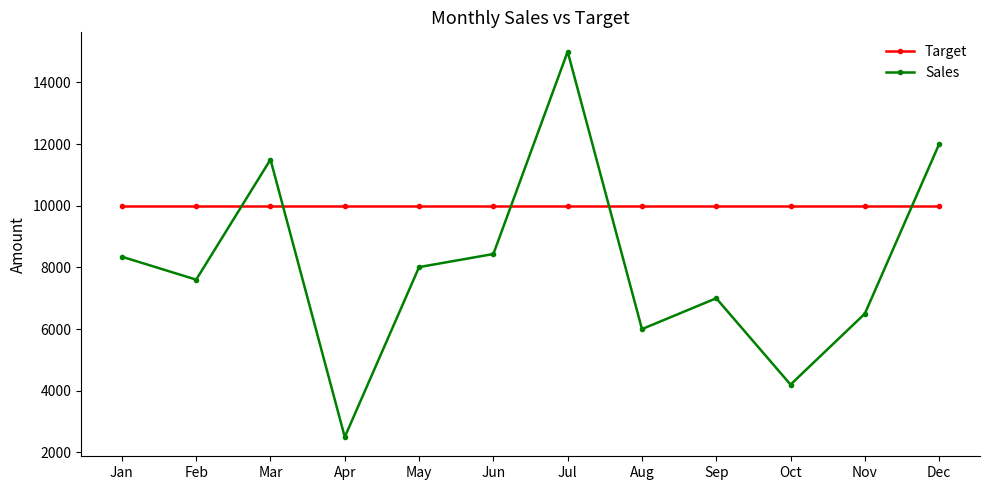

True or false: Target and Sales cross at least once.

True